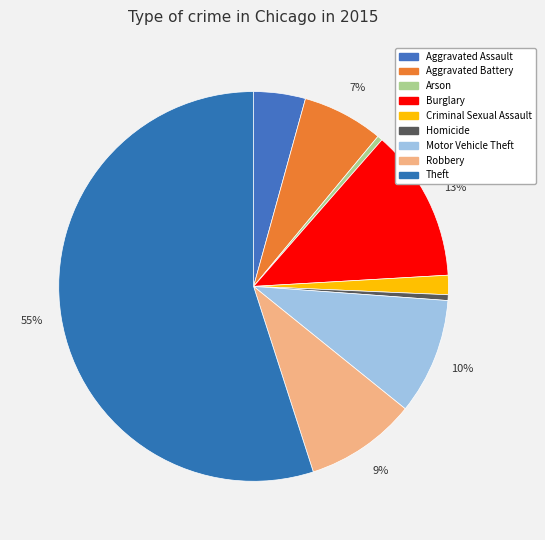

The Robbery slice represents 1% of the pie. True or false?

False